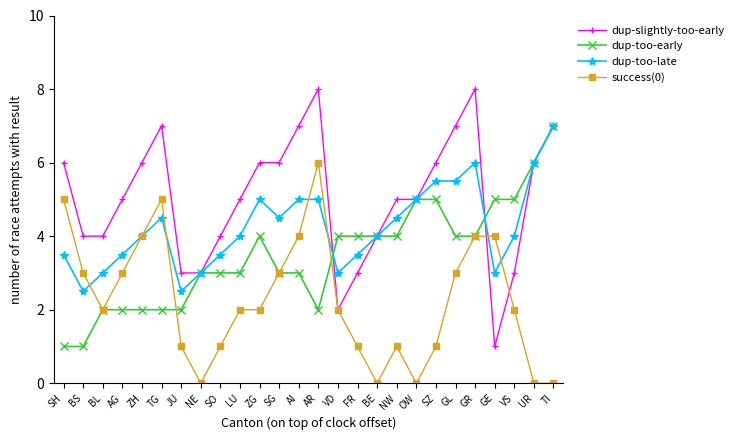

At which category does success(0) reach its first local peak?

TG